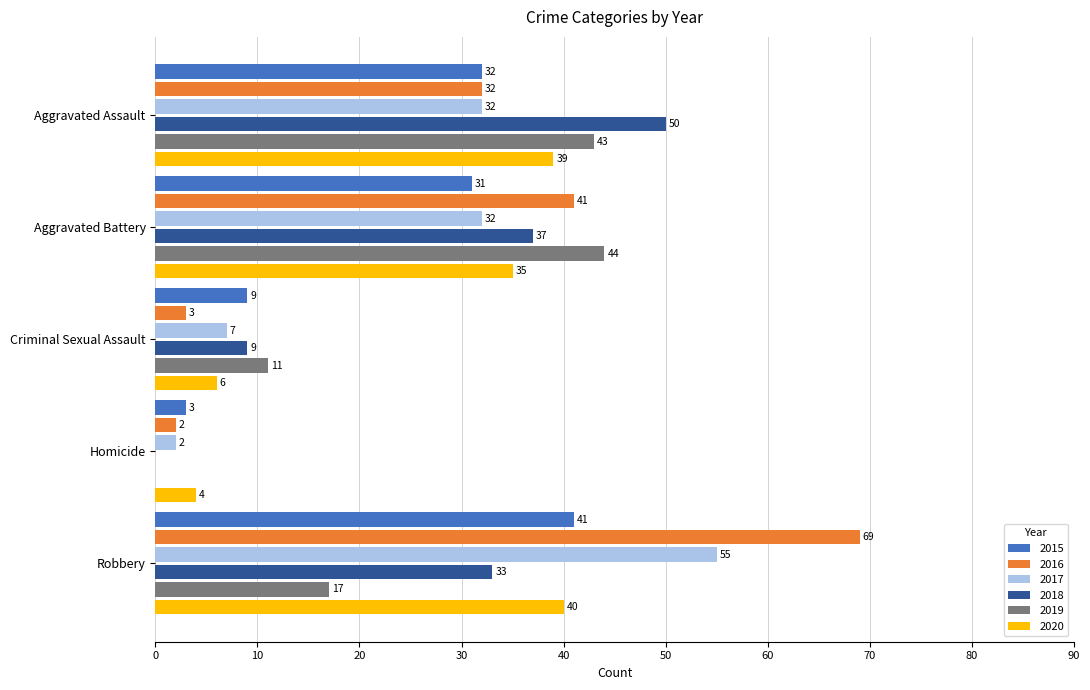

Which series changed the most between Aggravated Assault and Homicide?

2018